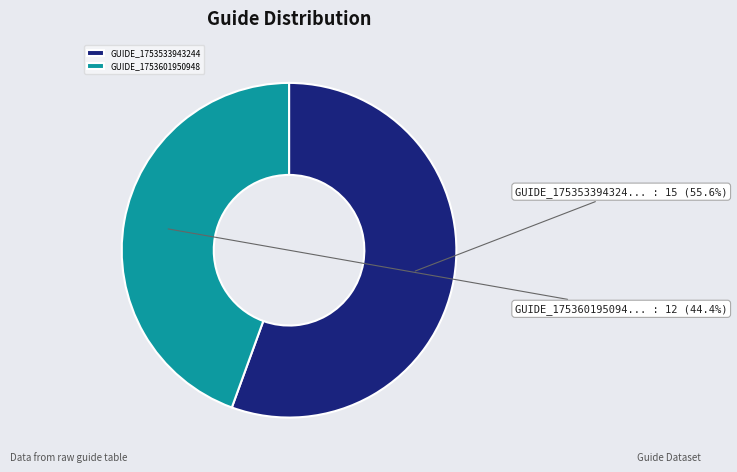

Rank the categories by value from highest to lowest.

GUIDE_1753533943244, GUIDE_1753601950948